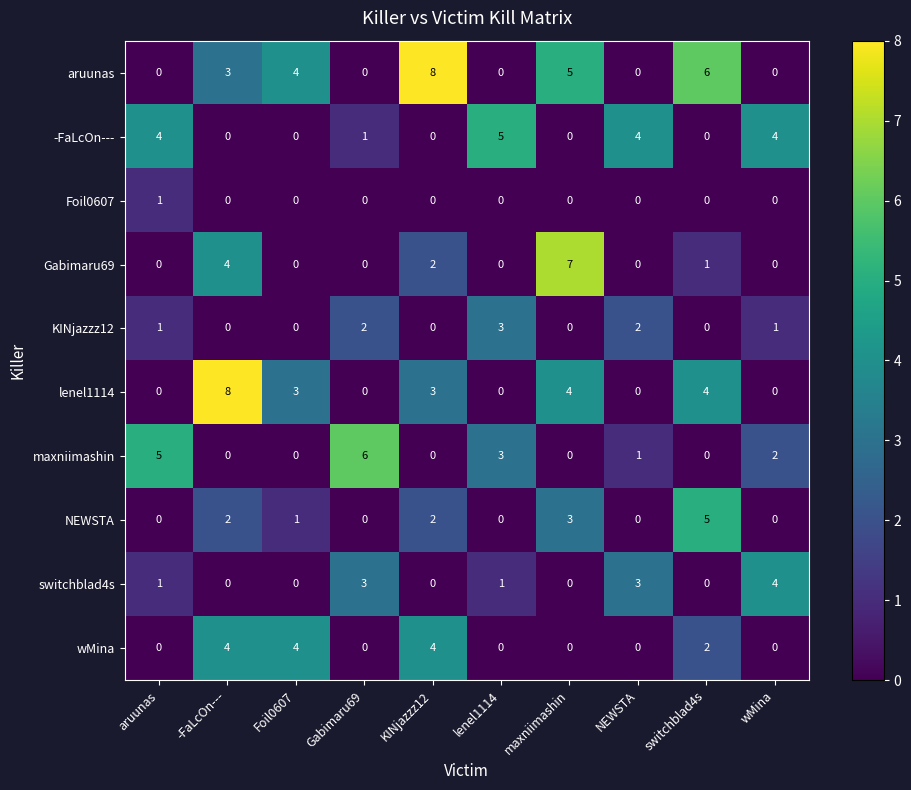

The value of KINjazzz12 at Foil0607 is -1. True or false?

False